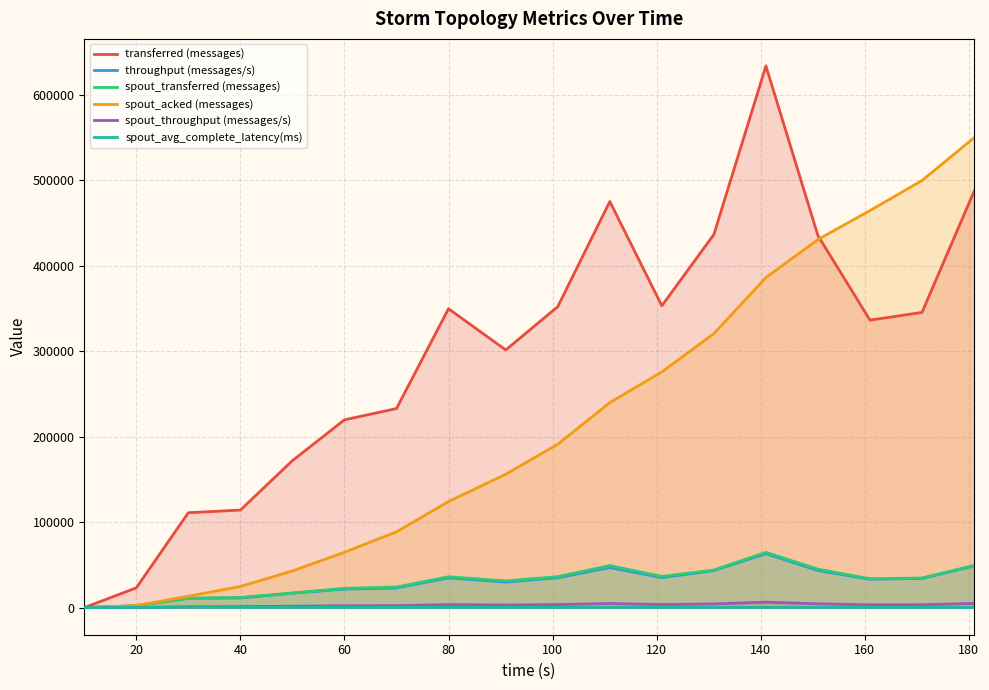

What is the highest value of the spout_transferred (messages) series?

64700.0